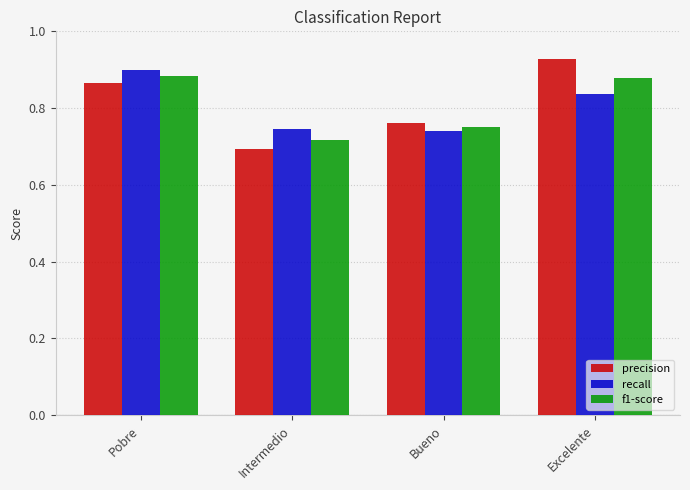

Is it true that f1-score equals 1.2 at Bueno?

False